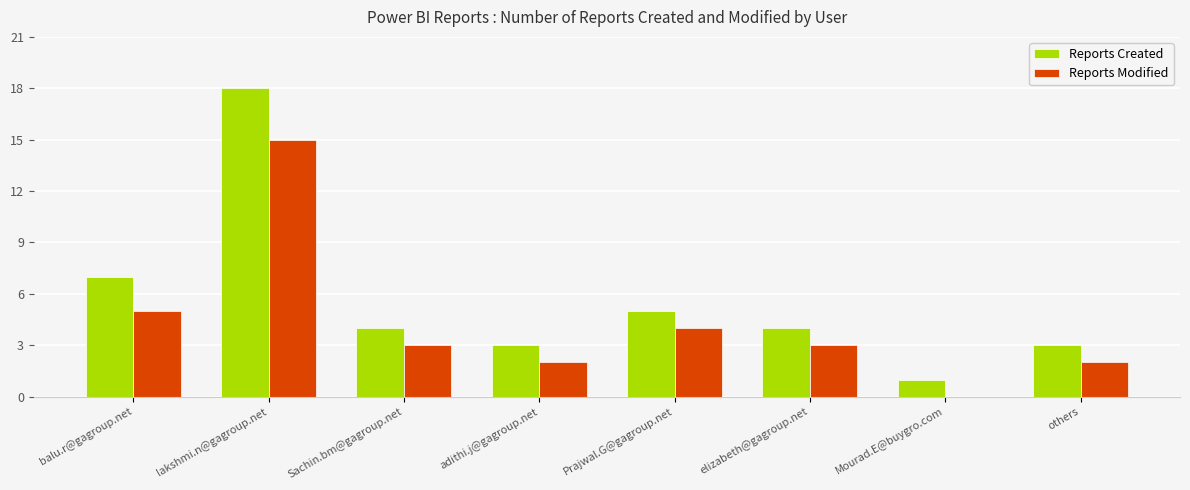

Reading left to right, transcribe all the data shown in this chart.

Reports Created: balu.r@gagroup.net=7	lakshmi.n@gagroup.net=18	Sachin.bm@gagroup.net=4	adithi.j@gagroup.net=3	Prajwal.G@gagroup.net=5	elizabeth@gagroup.net=4	Mourad.E@buygro.com=1	others=3
Reports Modified: balu.r@gagroup.net=5	lakshmi.n@gagroup.net=15	Sachin.bm@gagroup.net=3	adithi.j@gagroup.net=2	Prajwal.G@gagroup.net=4	elizabeth@gagroup.net=3	Mourad.E@buygro.com=0	others=2